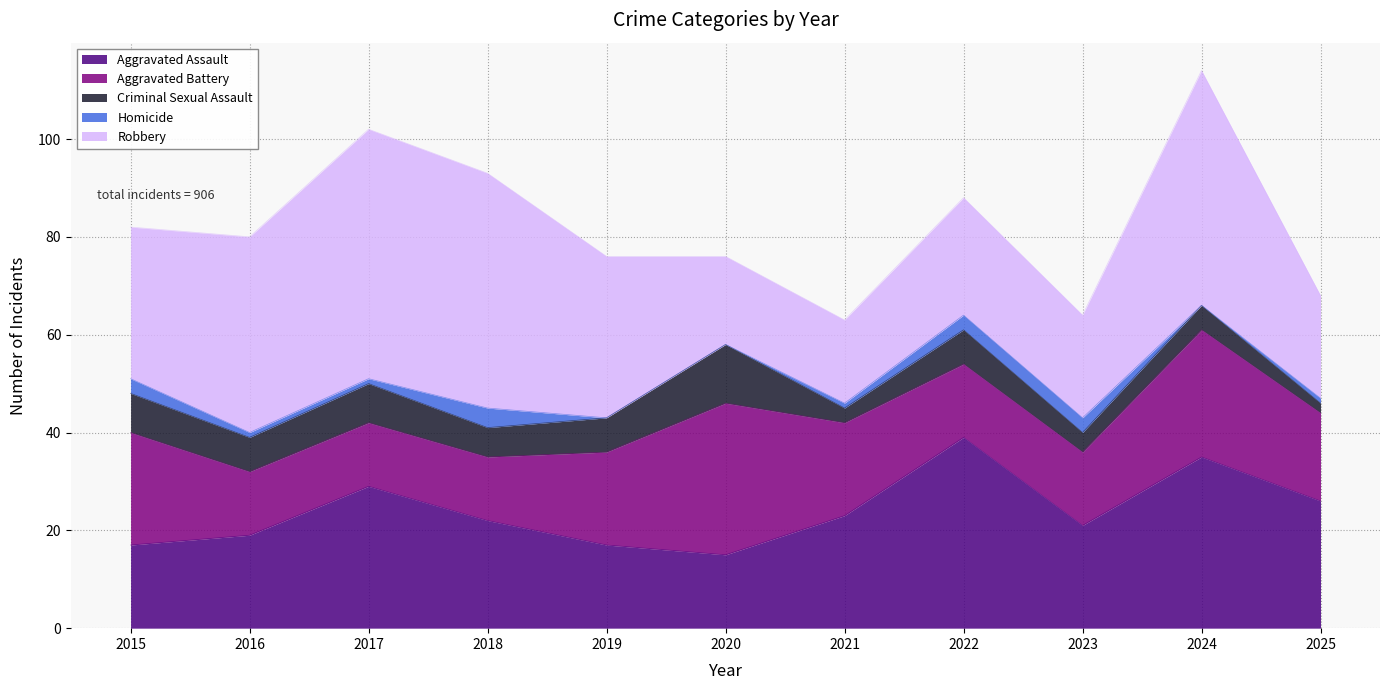

Does the chart have visible grid lines?

Yes